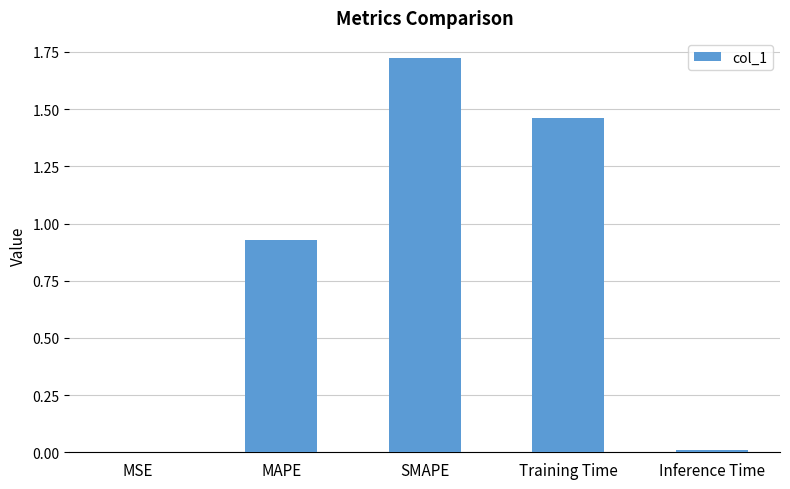

Which label corresponds to the largest value in the chart?

SMAPE